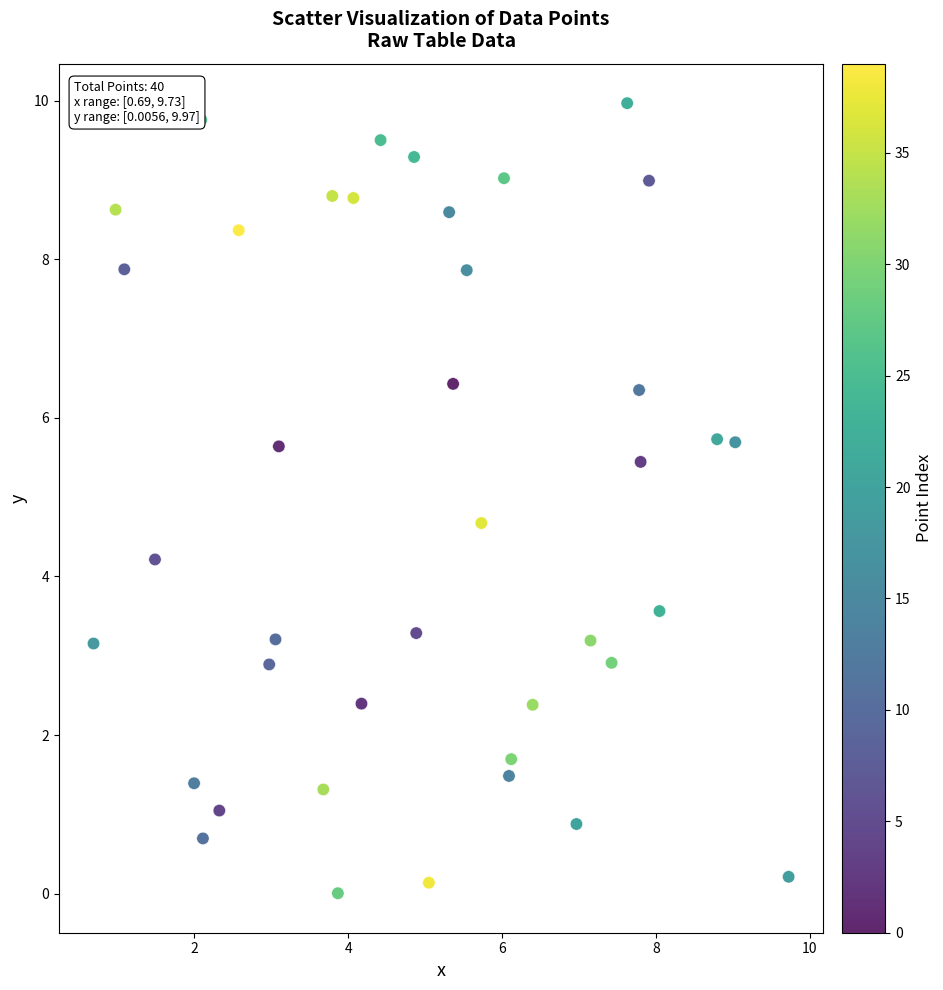

What Y value in the scatter plot is closest to 4?

4.2